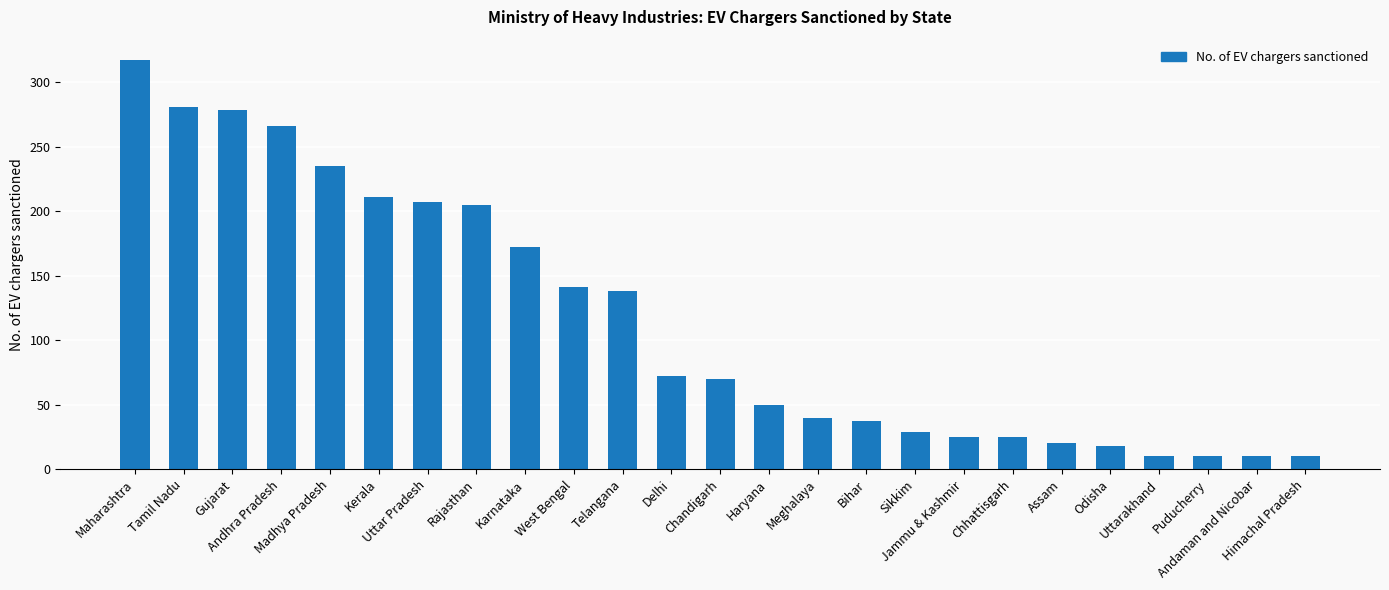

The chart shows a value of 143 at Rajasthan. True or false?

False